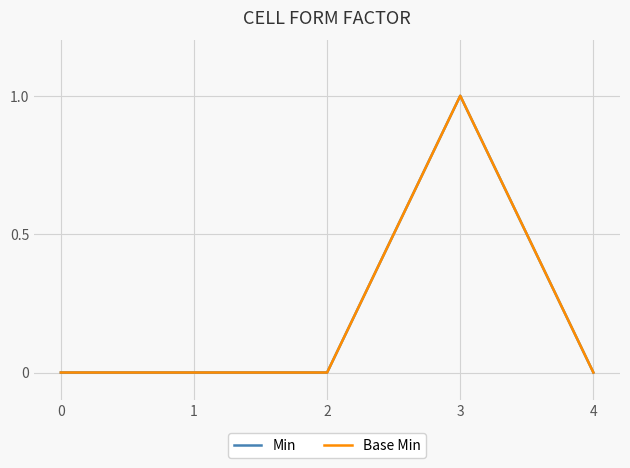

Rank the categories by Min value from lowest to highest.

0, 1, 2, 4, 3